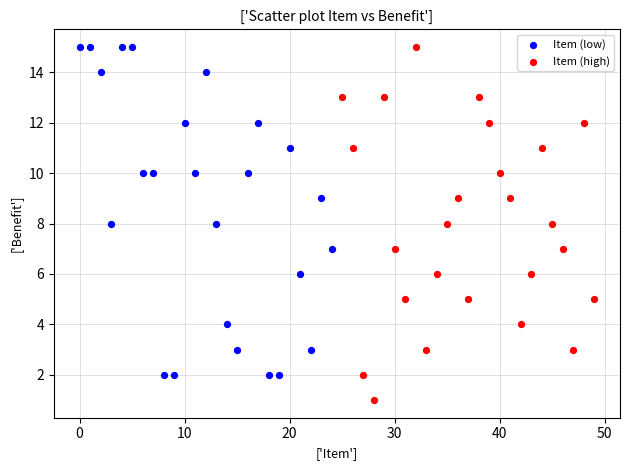

Which series reaches the minimum Y coordinate?

Item (high)